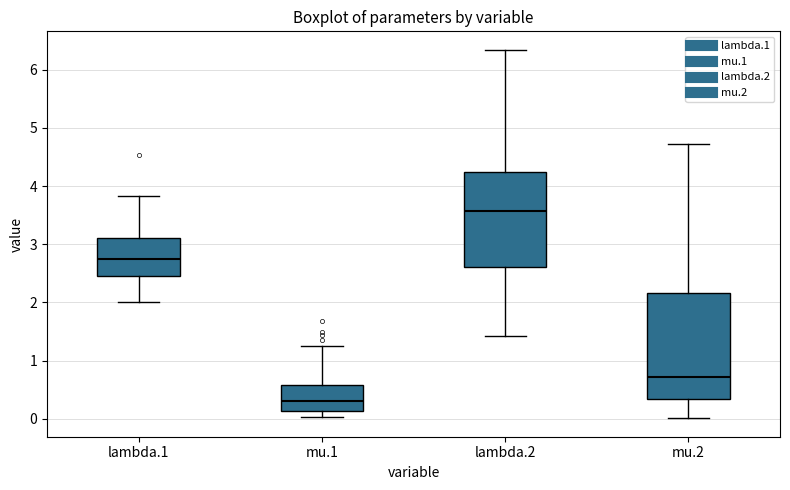

Reading left to right, read every box against the y-axis: the position of its median line, the range the box covers, and the ends of its whiskers. The values are not printed on the chart, so give them approximately, as read against the axis.

lambda.1: median 2.7, box 2.5 to 3.1, whiskers 2.0 to 3.8
mu.1: median 0.3, box 0.1 to 0.6, whiskers 0.0 to 1.2
lambda.2: median 3.6, box 2.6 to 4.2, whiskers 1.4 to 6.3
mu.2: median 0.7, box 0.3 to 2.2, whiskers 0.0 to 4.7